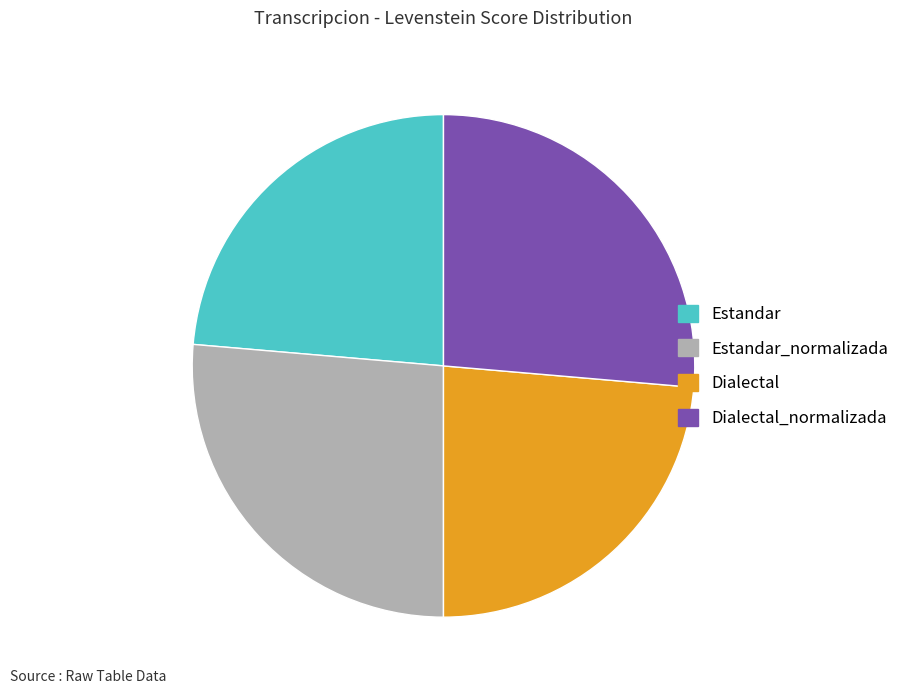

Is it true that Dialectal_normalizada is 14% of the pie?

False